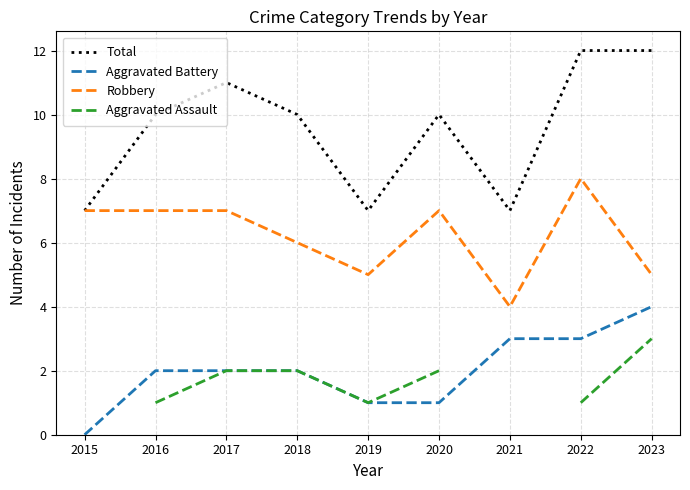

In Total, how many points are higher than both neighbors (excluding endpoints)?

2